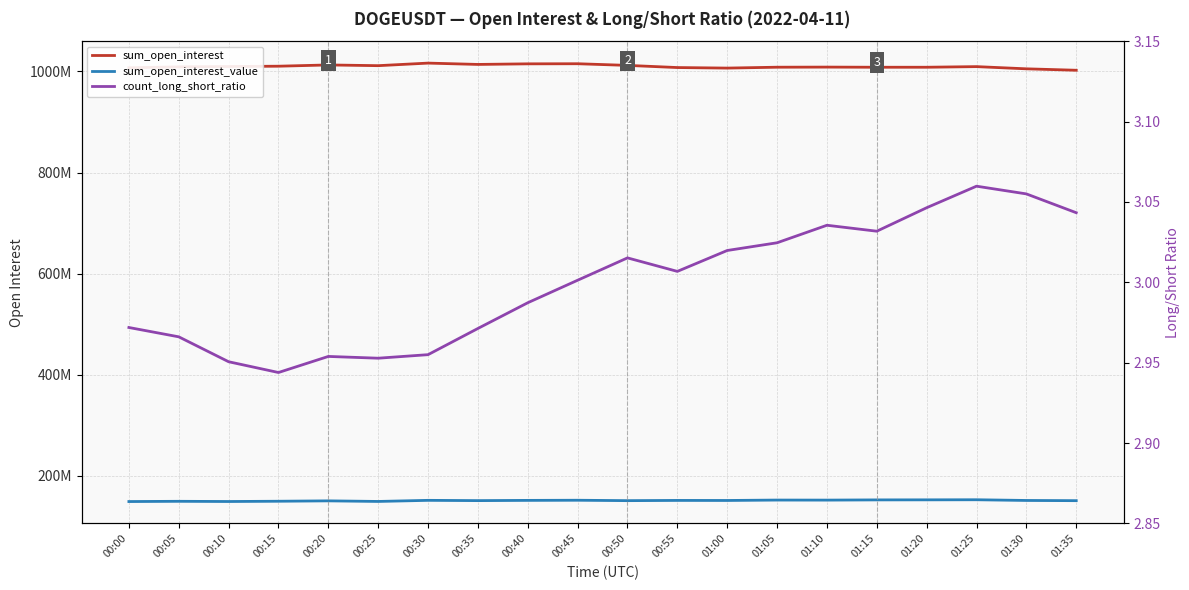

What is the difference between the maximum and second lowest values in the count_long_short_ratio series?

0.1